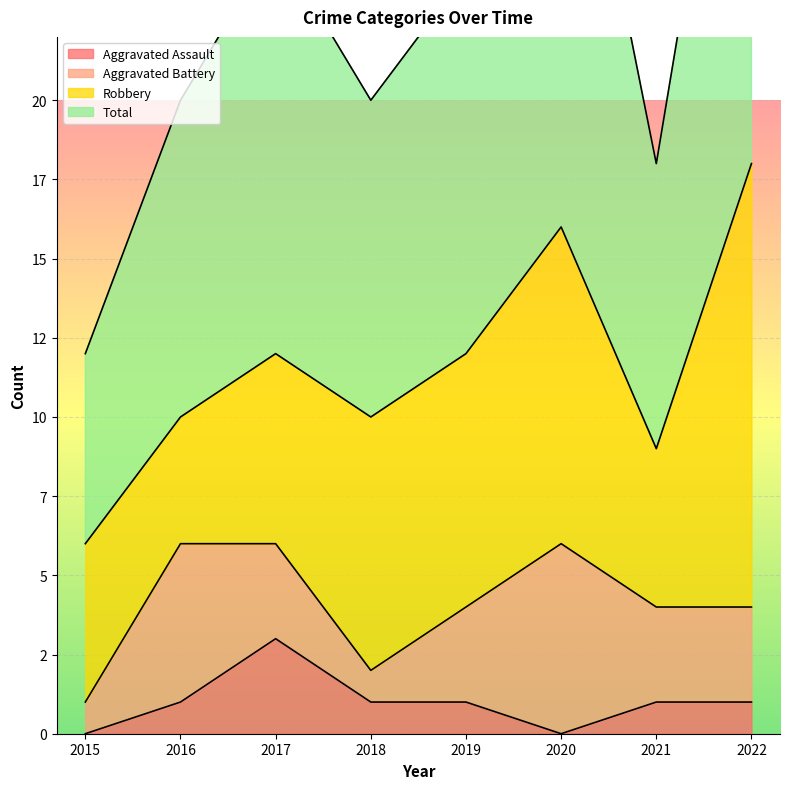

Does the chart display data point markers on the line(s)?

No